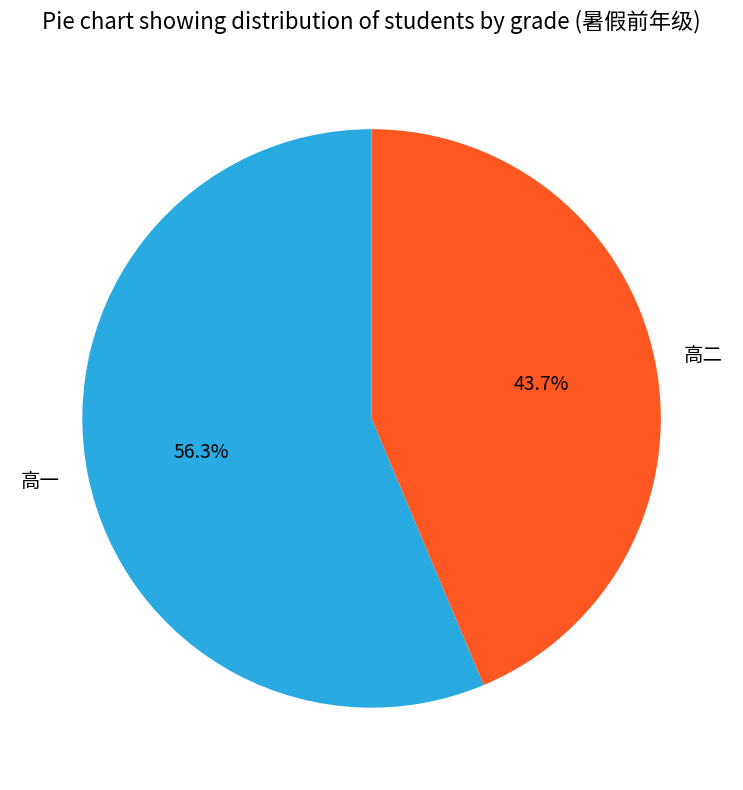

What is the total percentage of 高二 and 高一?

100.0%